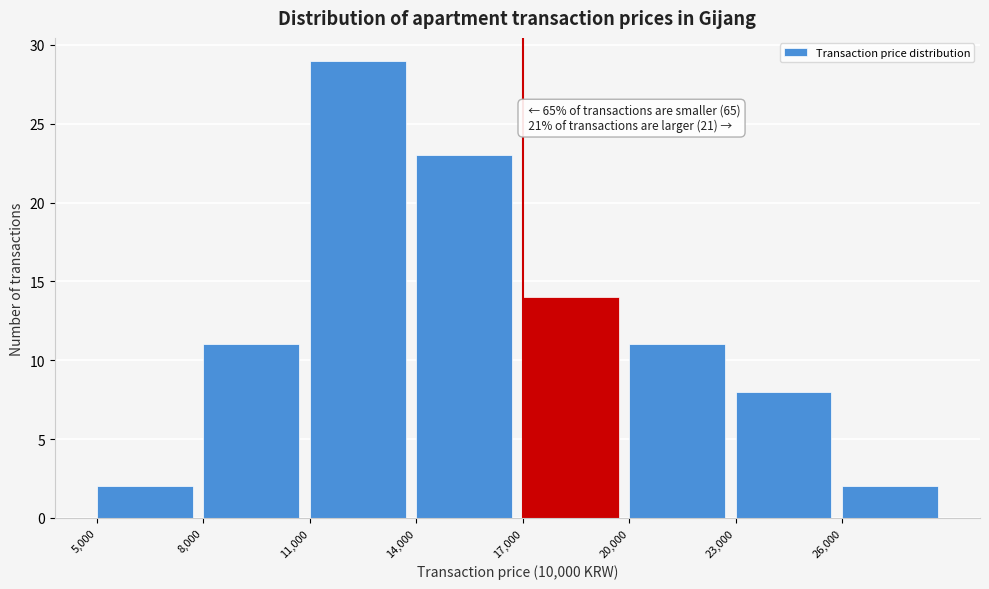

Over which range of the x-axis is the bar tallest?

11000 to 14000